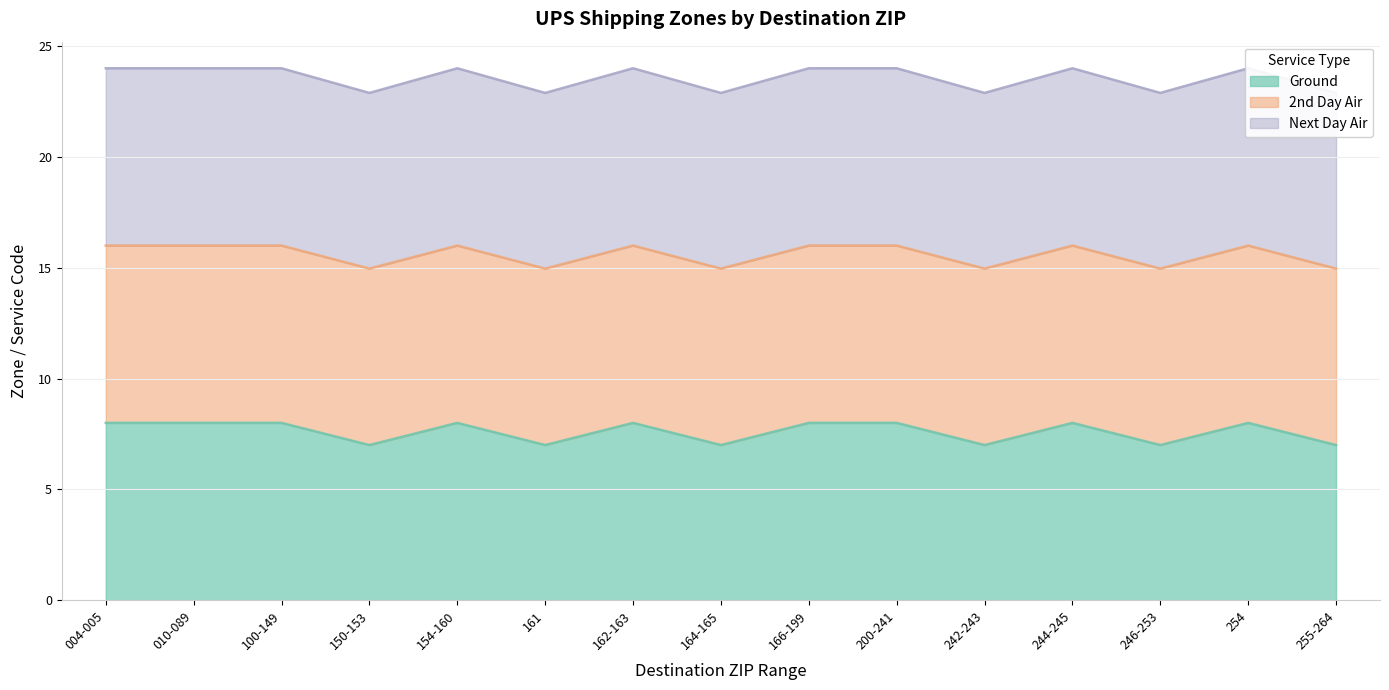

What position from the left is 161?

6